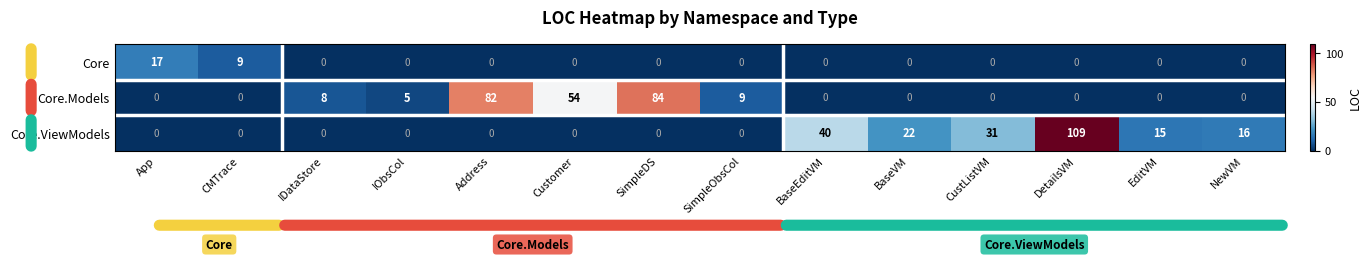

At which label is Core closest to 8?

CMTrace